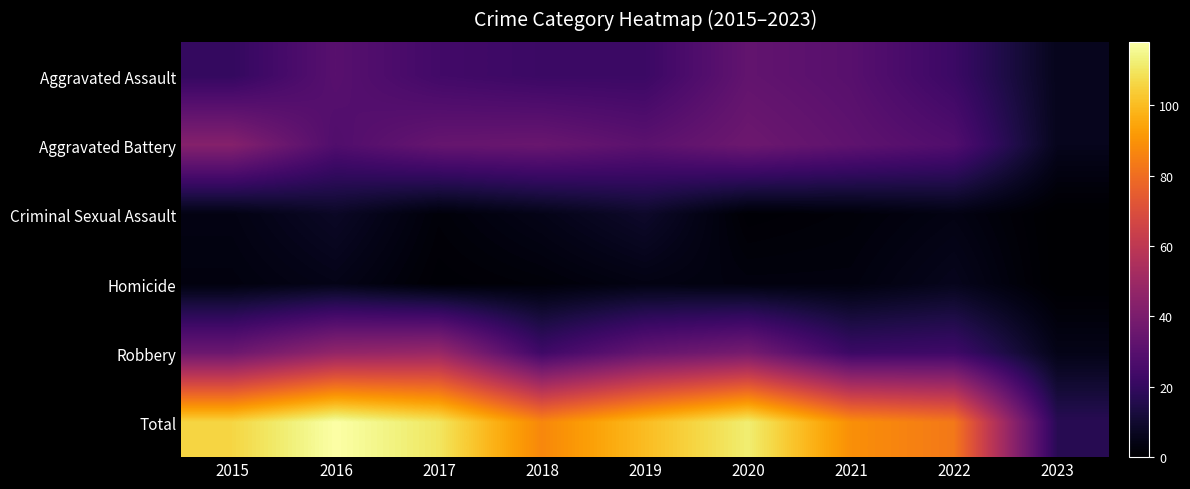

Reading right to left, transcribe all the data shown in this chart.

Aggravated Assault: 2023=6	2022=22	2021=30	2020=33	2019=22	2018=22	2017=24	2016=30	2015=20
Aggravated Battery: 2023=6	2022=28	2021=32	2020=36	2019=31	2018=35	2017=34	2016=28	2015=43
Criminal Sexual Assault: 2023=0	2022=4	2021=2	2020=1	2019=9	2018=5	2017=2	2016=8	2015=4
Homicide: 2023=0	2022=6	2021=3	2020=3	2019=4	2018=2	2017=1	2016=5	2015=3
Robbery: 2023=5	2022=23	2021=22	2020=39	2019=34	2018=23	2017=49	2016=47	2015=36
Total: 2023=17	2022=83	2021=89	2020=112	2019=100	2018=87	2017=110	2016=118	2015=106